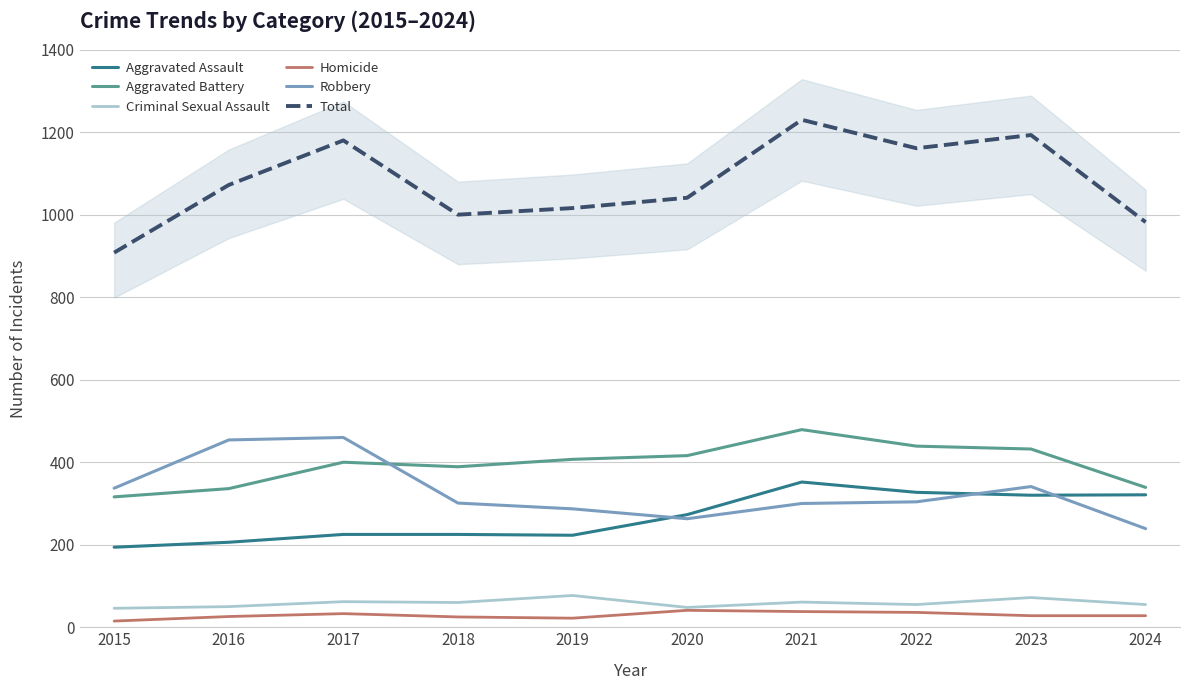

Between 2016 and 2020, which is larger?

2020